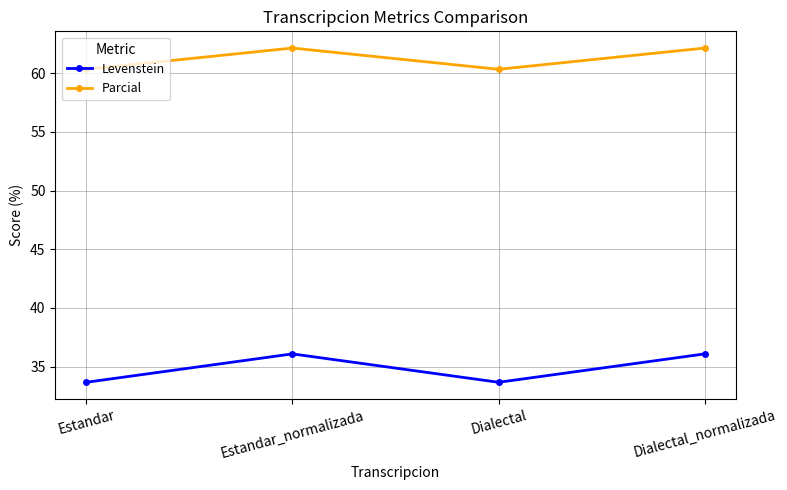

What are all the series names shown in the legend?

Levenstein, Parcial